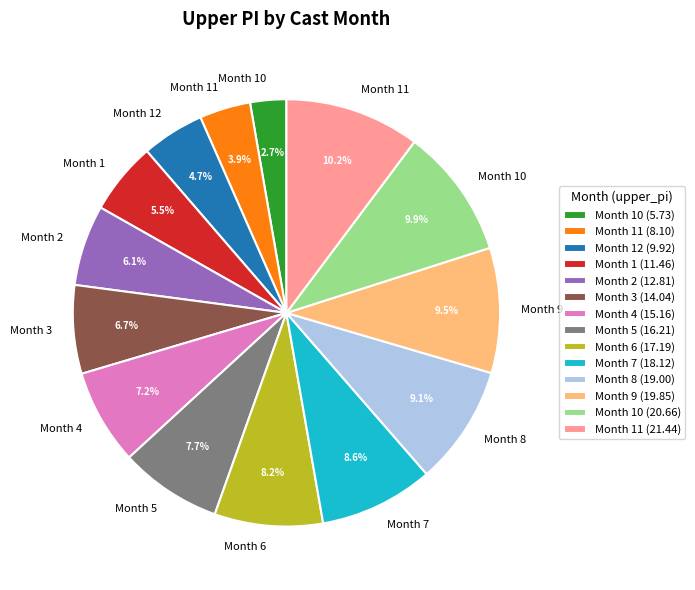

Is the sum of Month 12 (9.92) and Month 9 (19.85) greater than half?

No